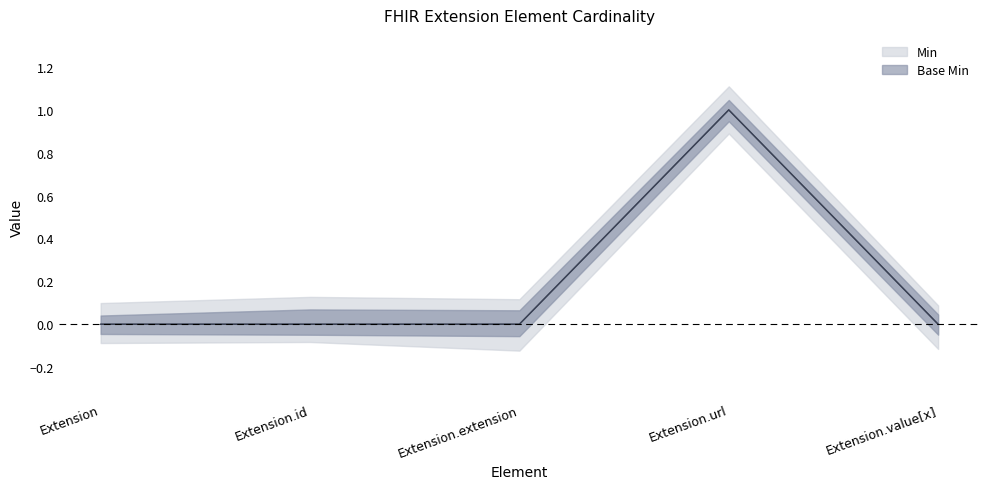

Reading left to right, extract all data points from this chart.

Min: Extension=0	Extension.id=0	Extension.extension=0	Extension.url=1	Extension.value[x]=0
Base Min: Extension=0	Extension.id=0	Extension.extension=0	Extension.url=1	Extension.value[x]=0